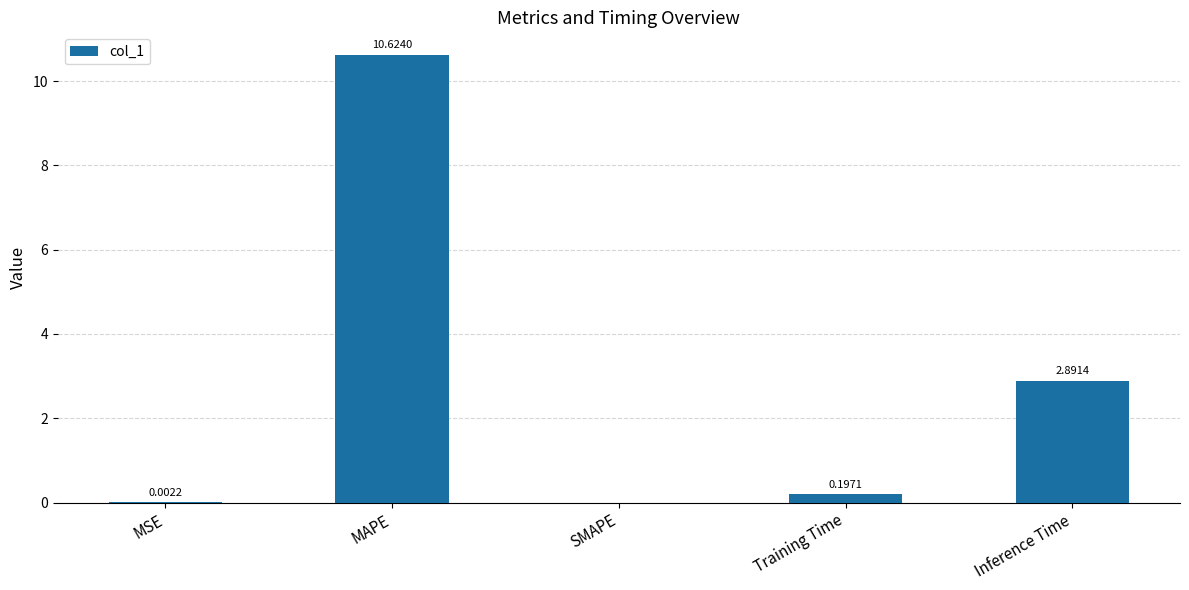

Is it true that the value at MSE is 0.0?

True